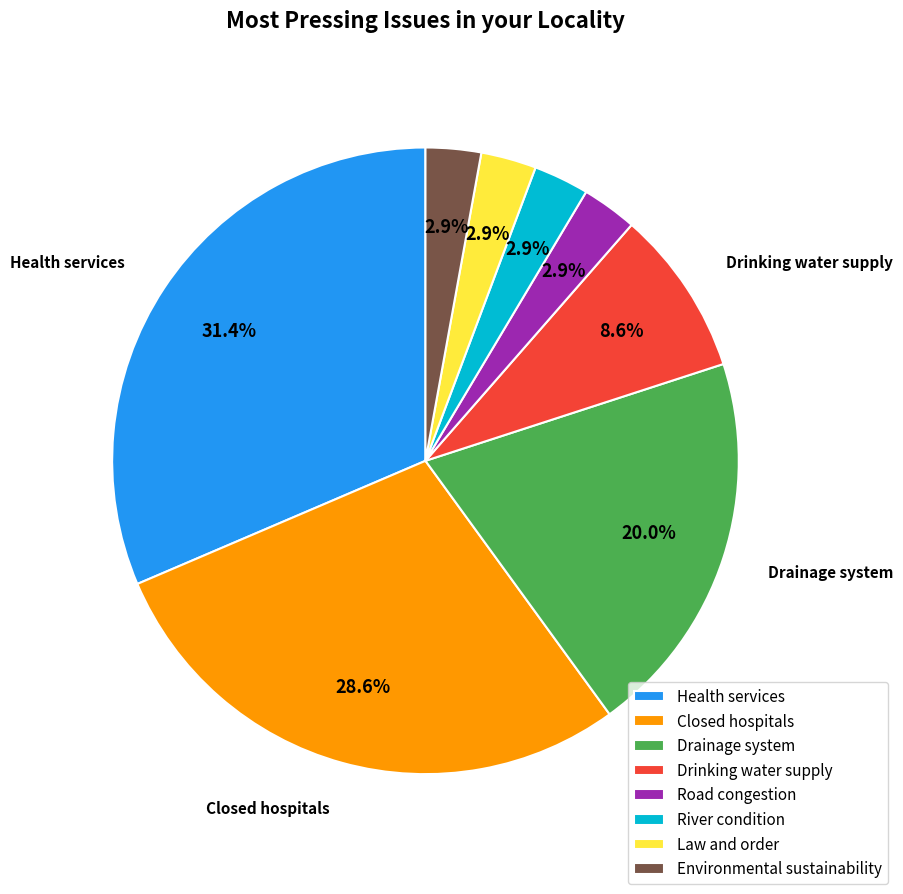

How many slices are in this pie chart?

8